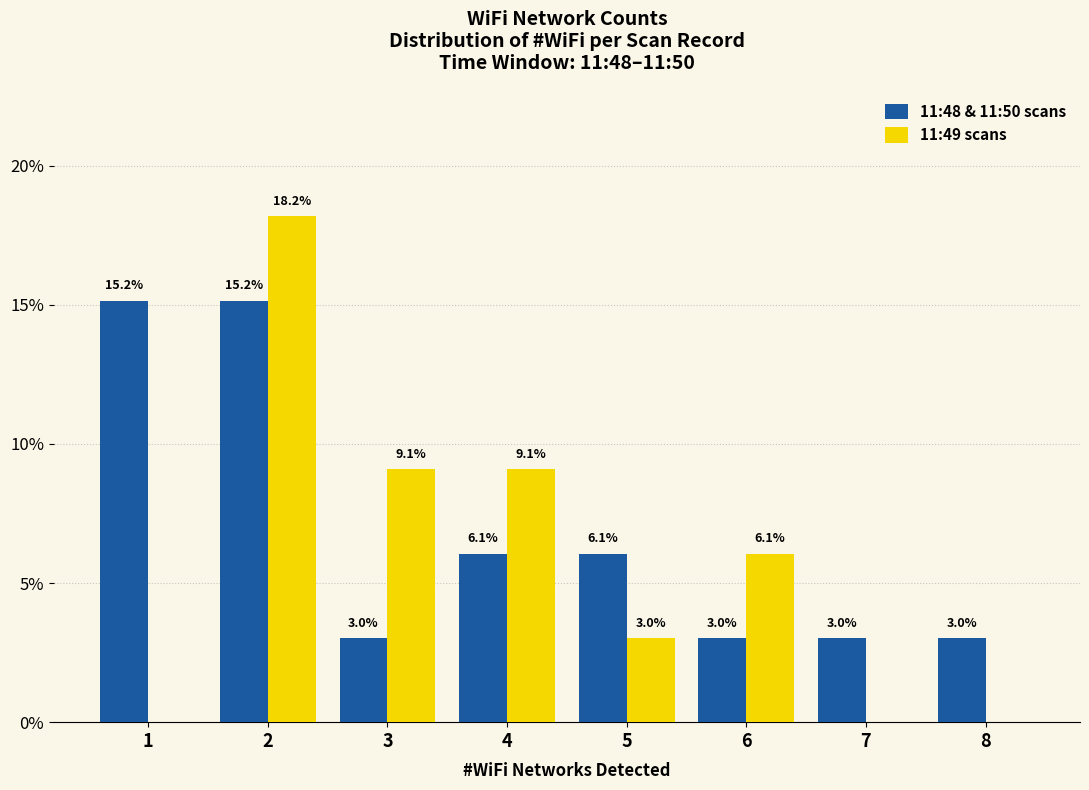

What is the greatest value displayed?

18.2